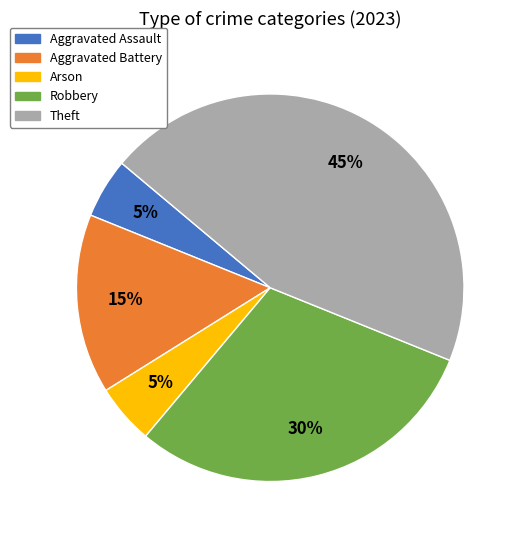

Is there a majority slice in this chart?

No